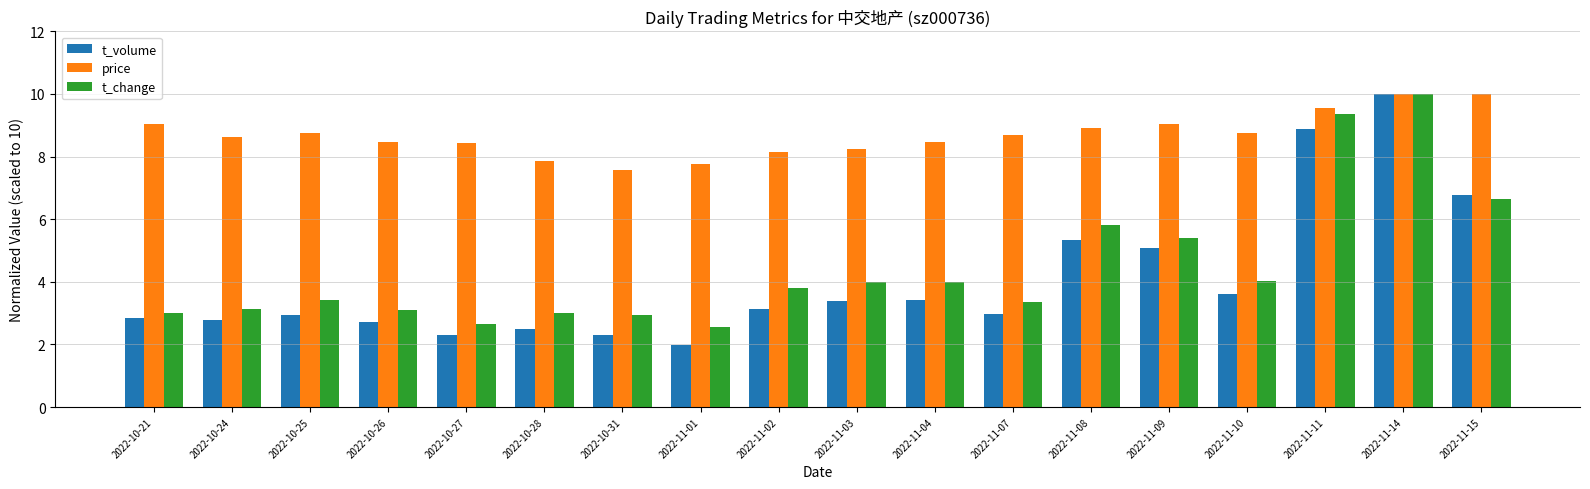

What is the spread (max minus min) of values at 2022-11-01?

5.8